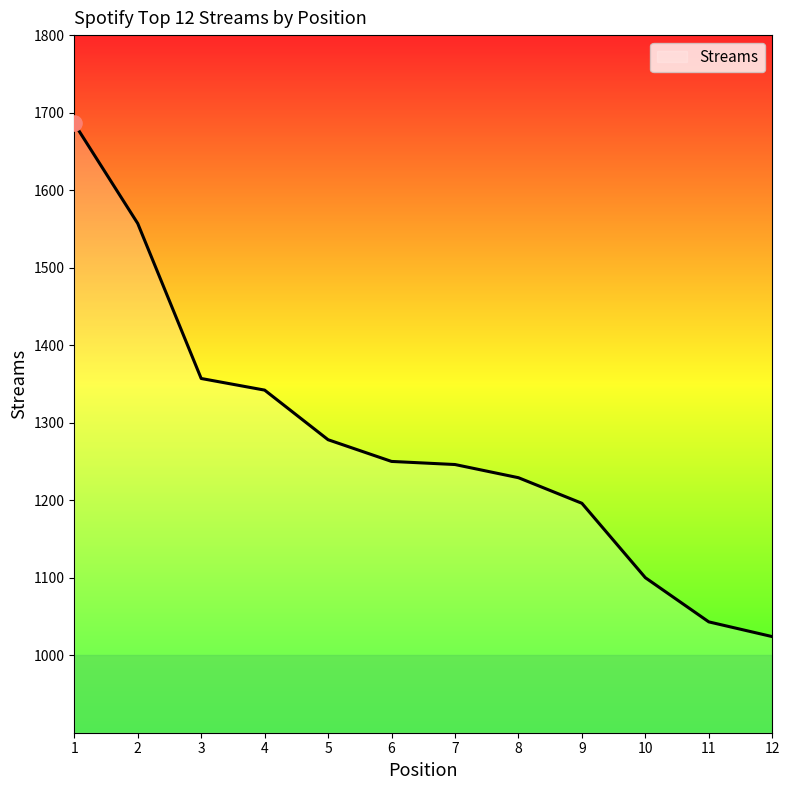

Between 1 and 2, which is larger?

1